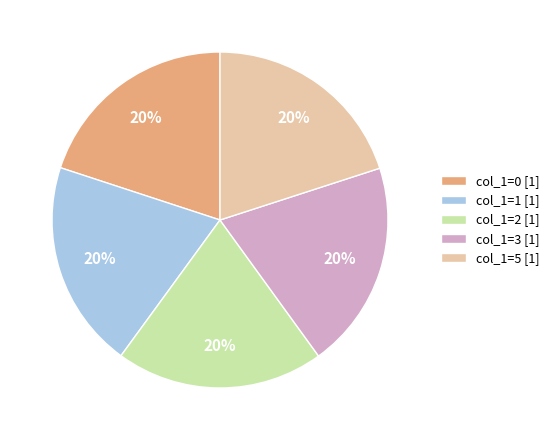

To the nearest percent, what is the average slice percentage?

20%